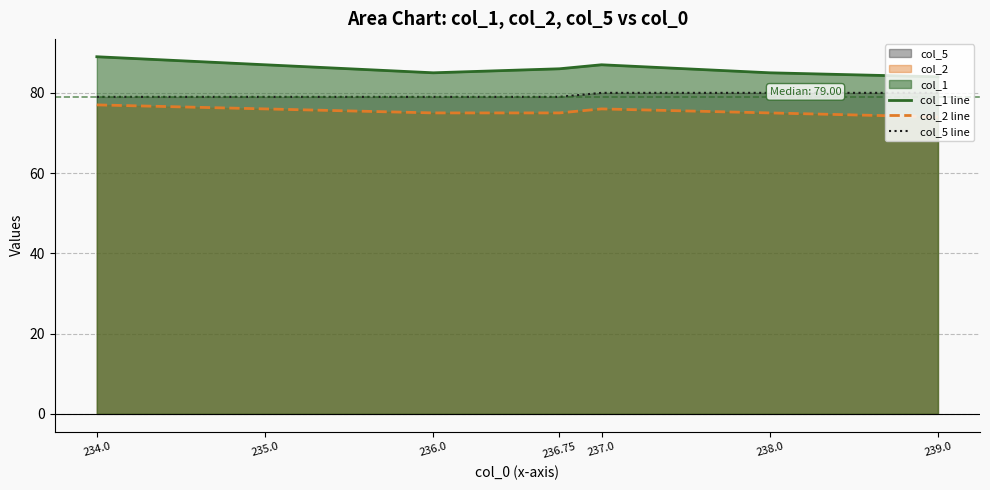

At which label is col_2 line closest to 75?

236.0